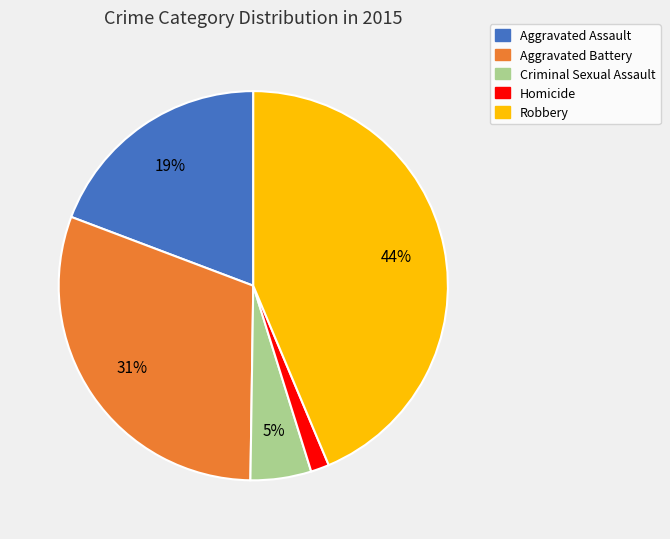

Does any single category account for the majority?

No